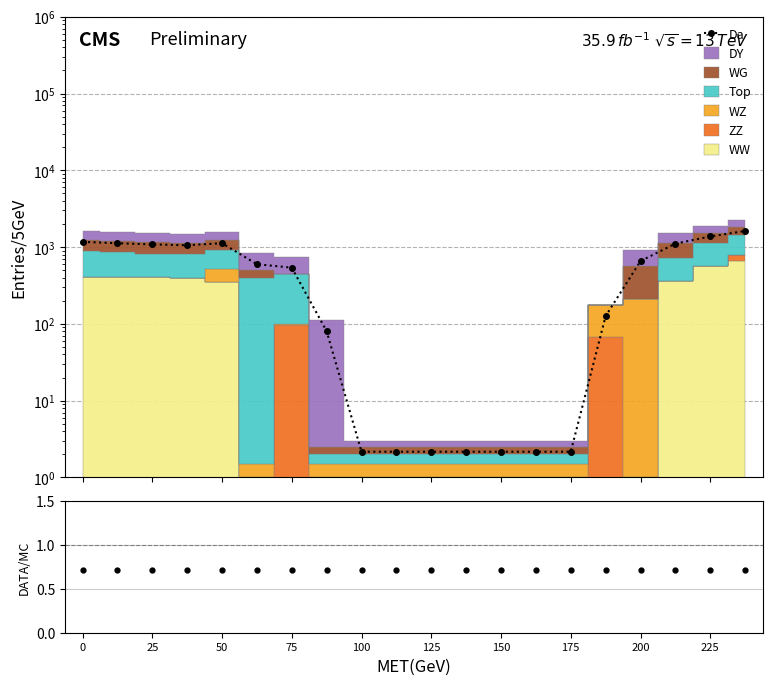

Does the chart have visible grid lines?

Yes